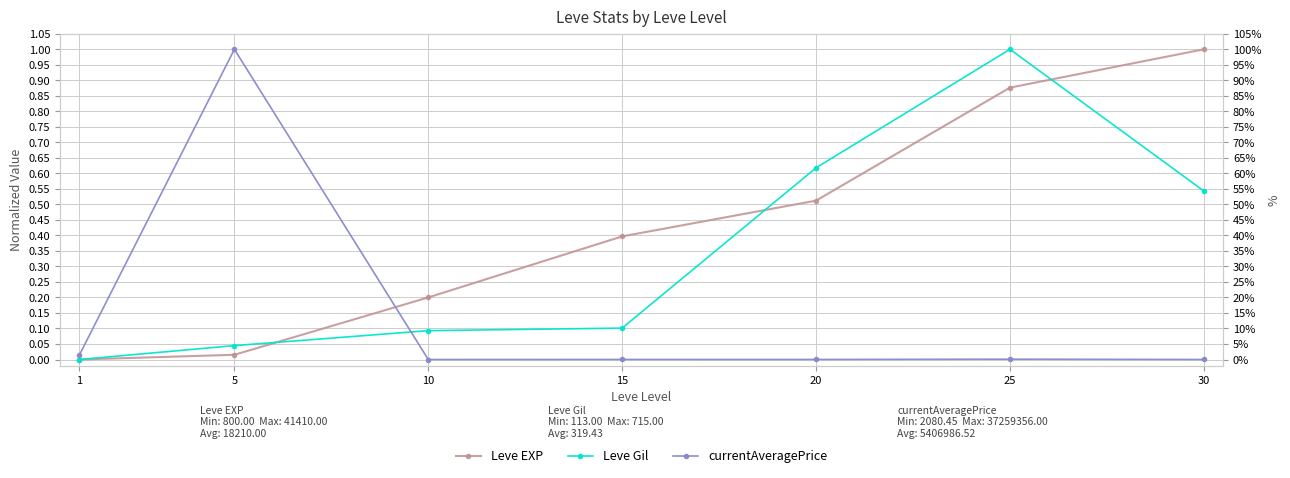

Between 5 and 20, which series saw the biggest shift?

currentAveragePrice